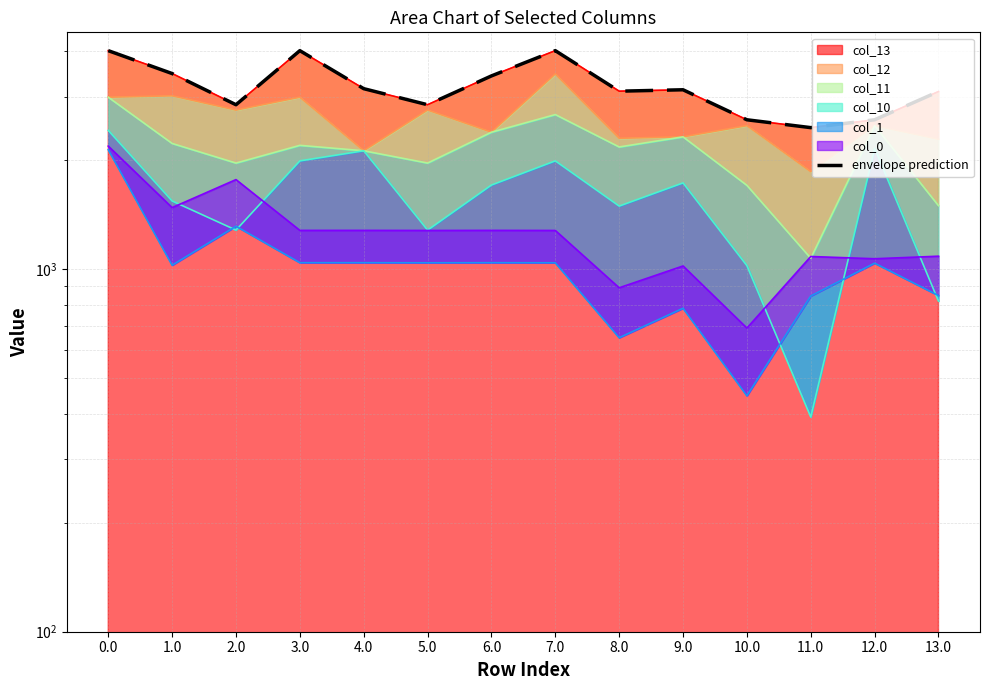

Is it true that the value at 0.0 is 7008.8?

False